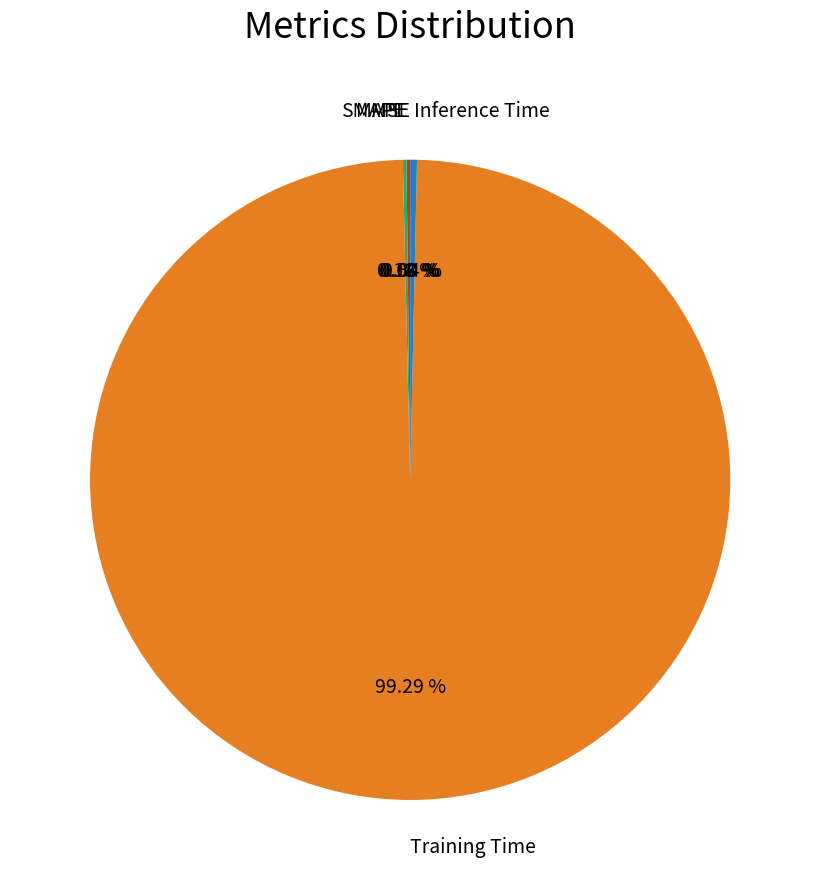

Which category has the biggest portion of the pie?

Training Time